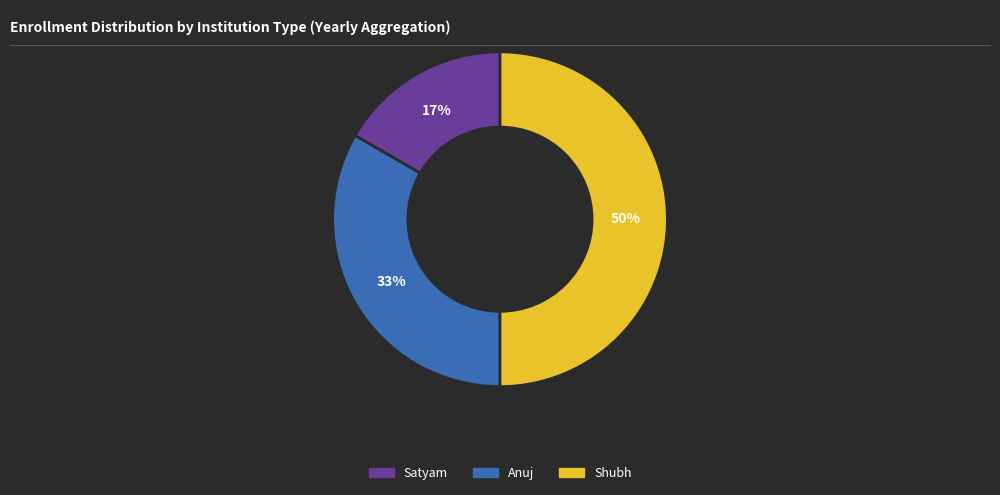

To the nearest percent, what is the average slice percentage?

33%